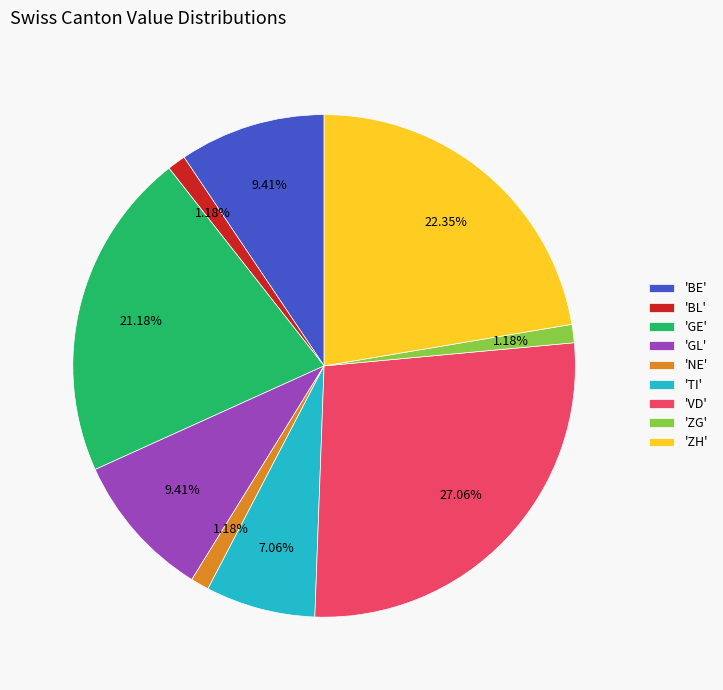

Which slice is the largest?

'VD'